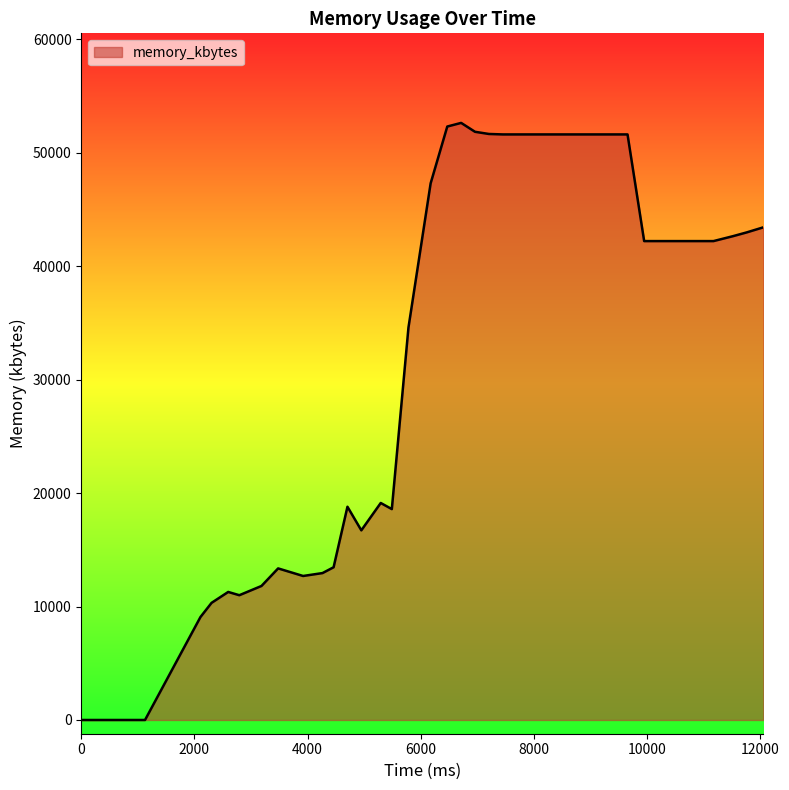

What is the greatest value displayed?

52640